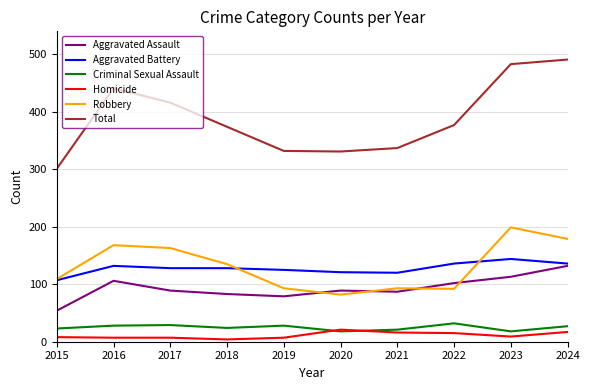

True or false: Criminal Sexual Assault and Robbery cross at least once.

False